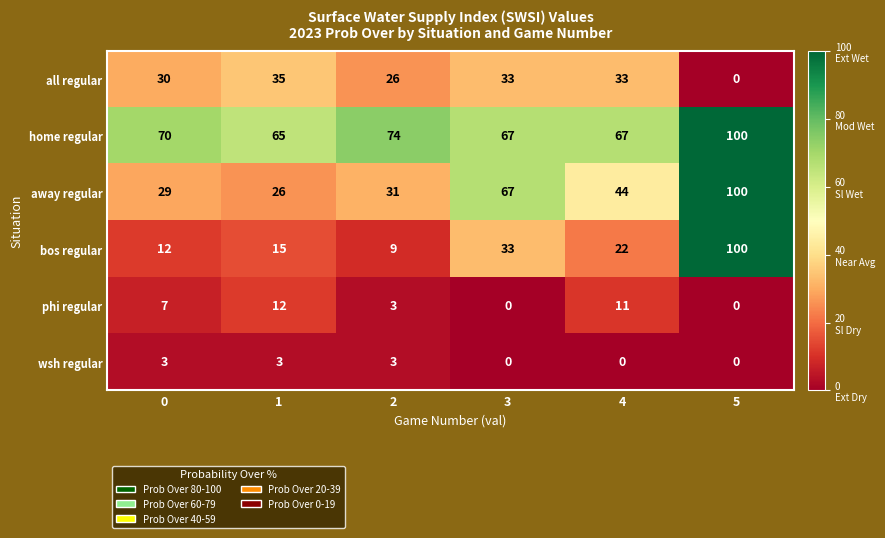

Is it true that home regular equals 65 at 1?

True